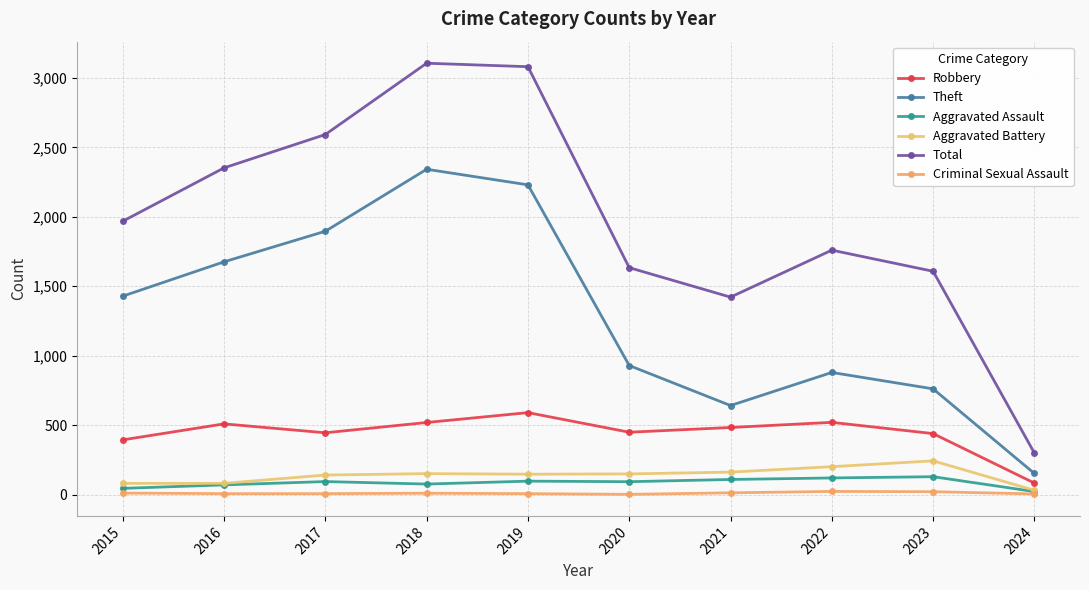

What is the difference between the Criminal Sexual Assault values at 2022 and 2019?

16